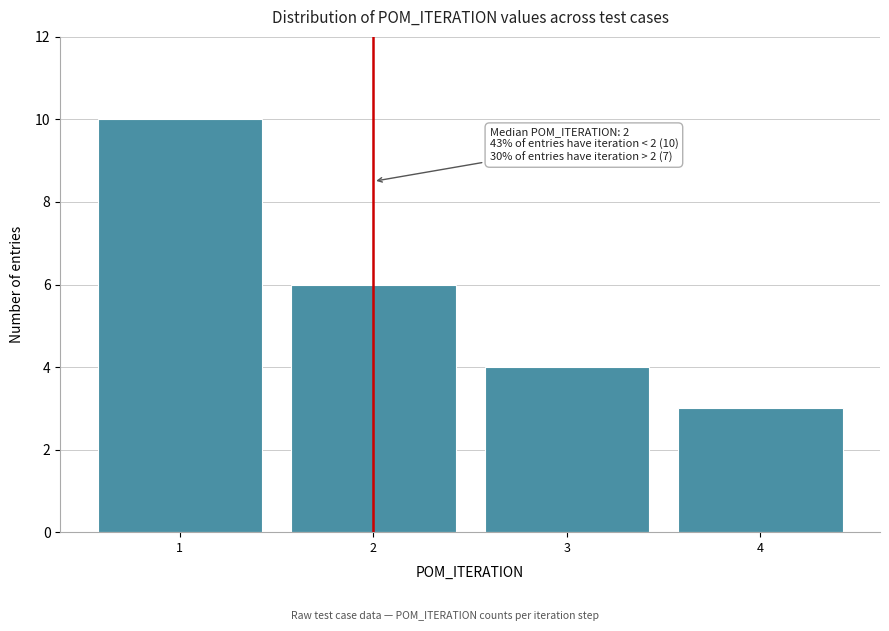

Over which range of the x-axis is the bar tallest?

0.5 to 1.5